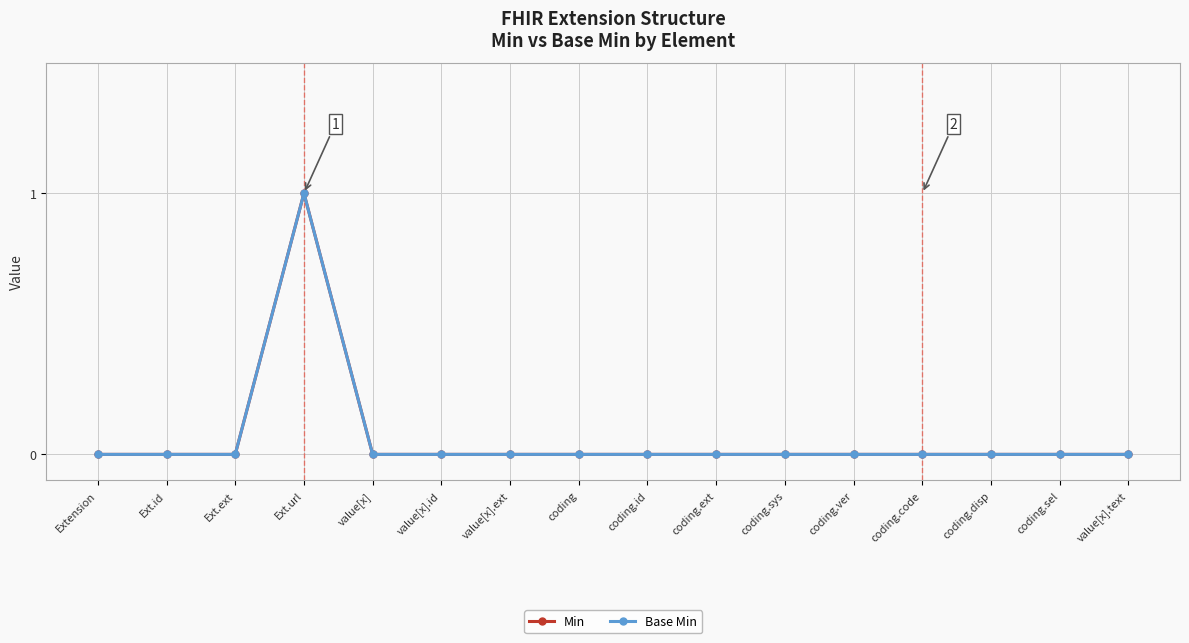

Which series has the widest spread of values?

Min